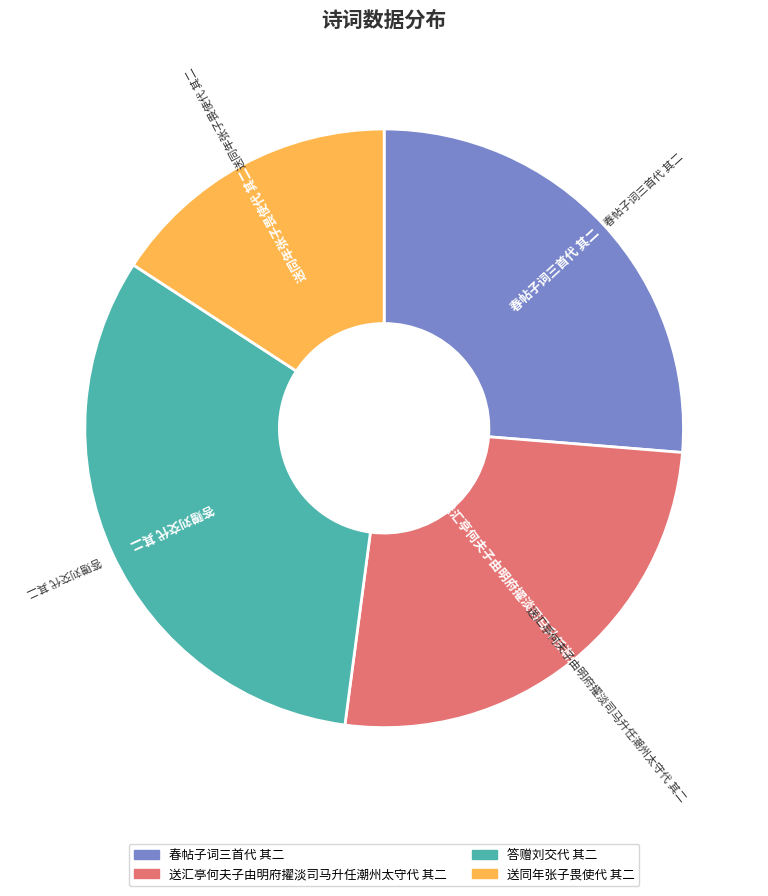

Is 送同年张子畏使代 其二 the majority of the pie?

No